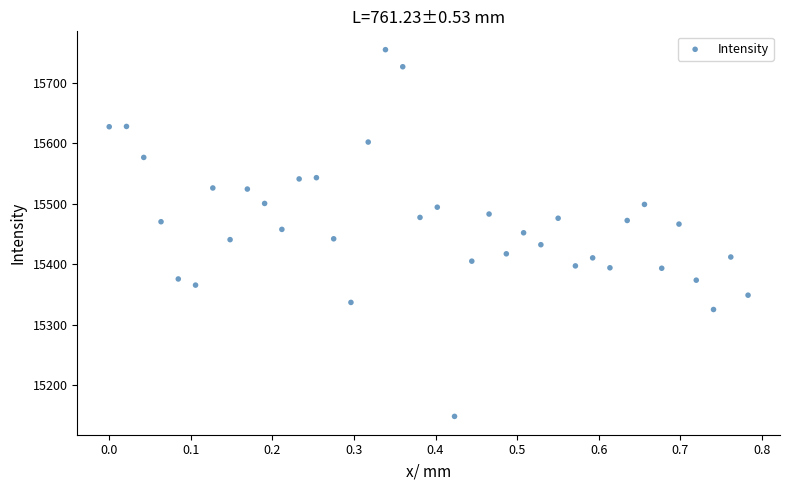

How many points are shown in the scatter plot?

38